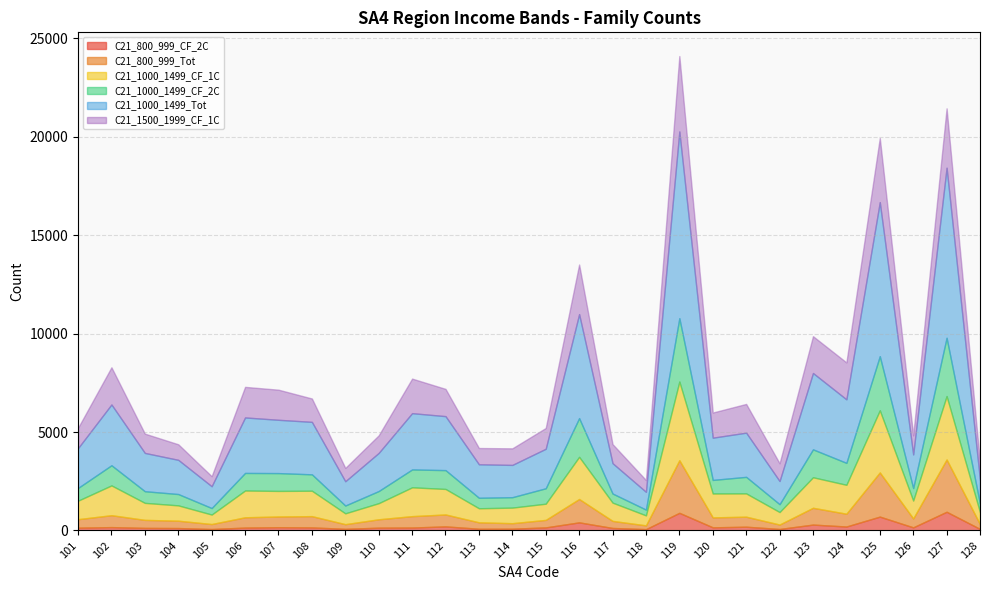

In C21_800_999_Tot, how many points are lower than both neighbors (excluding endpoints)?

8